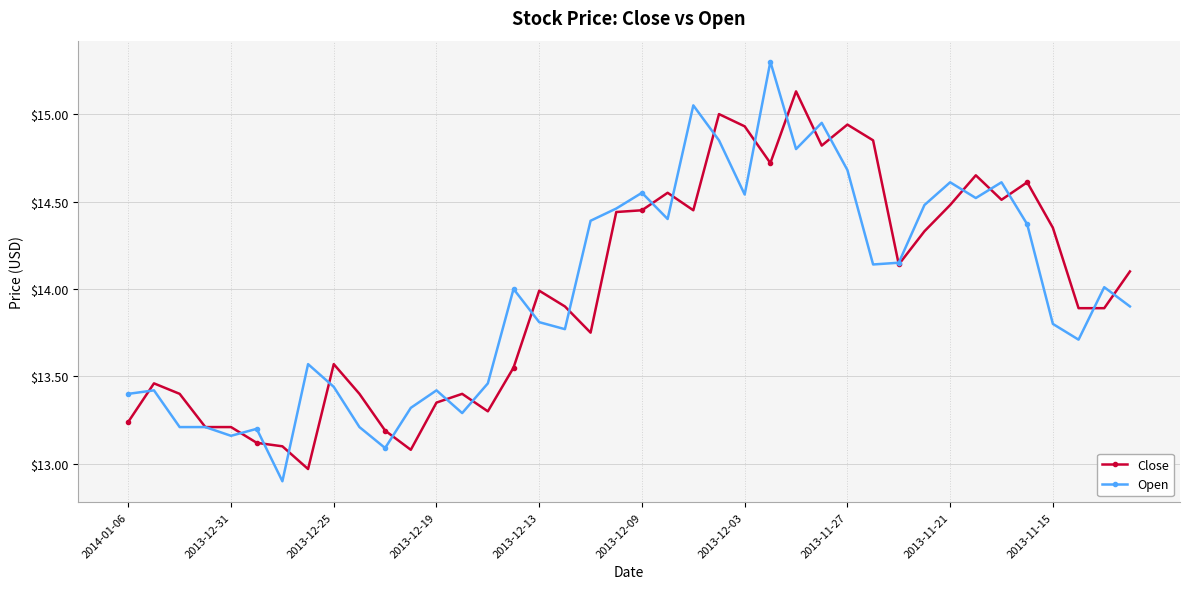

At how many categories does at least one series exceed 13?

40